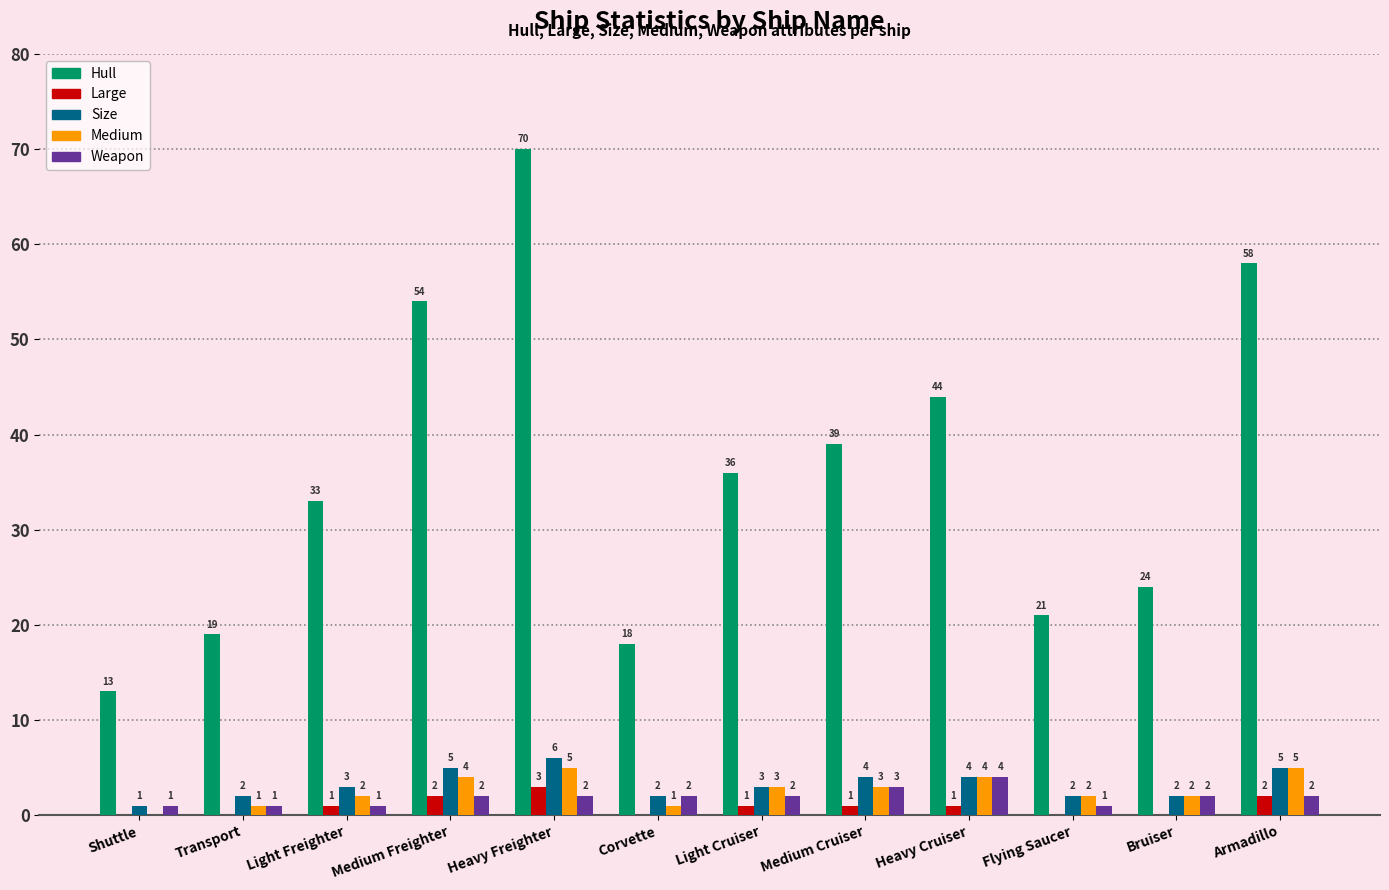

How many data points does each series have?

12